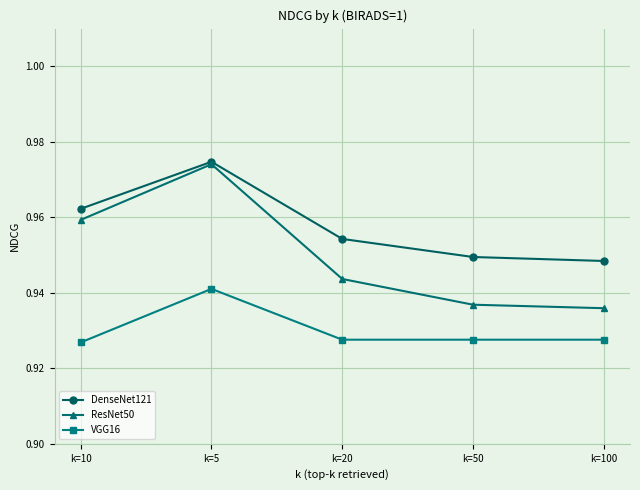

True or false: ResNet50 and VGG16 cross at least once.

False